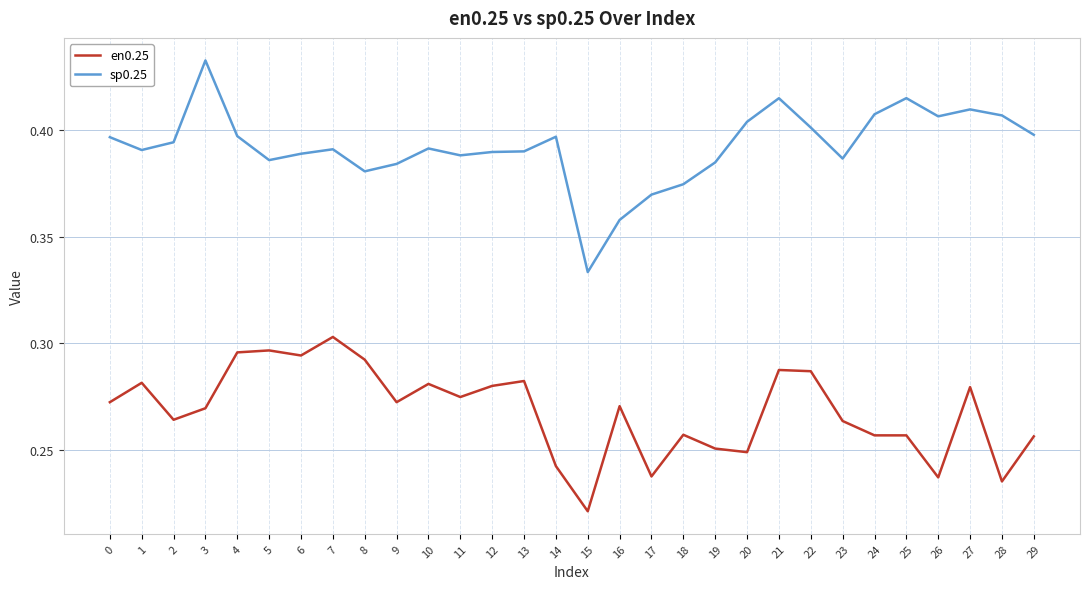

Rank the series by their average value, from lowest to highest.

en0.25, sp0.25